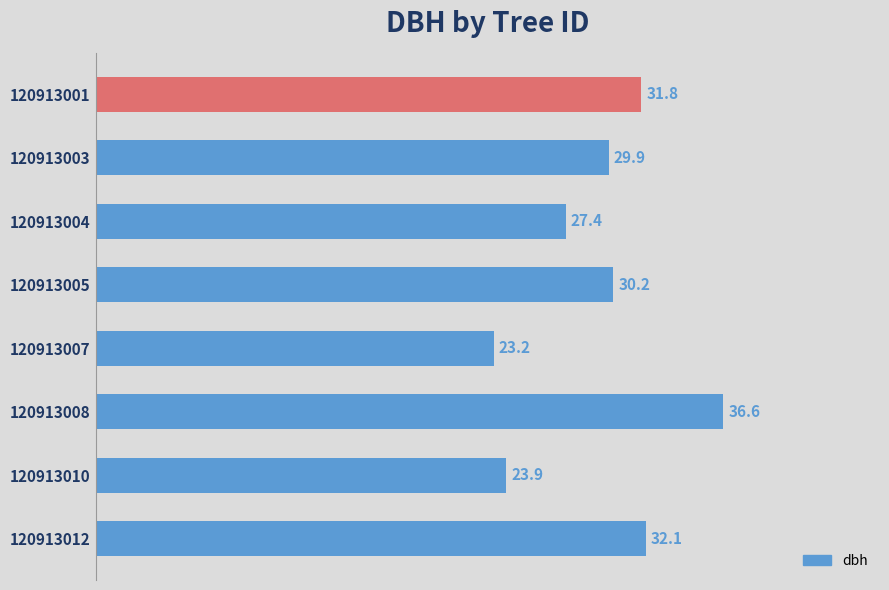

The chart shows a value of 38.3 at 120913004. True or false?

False